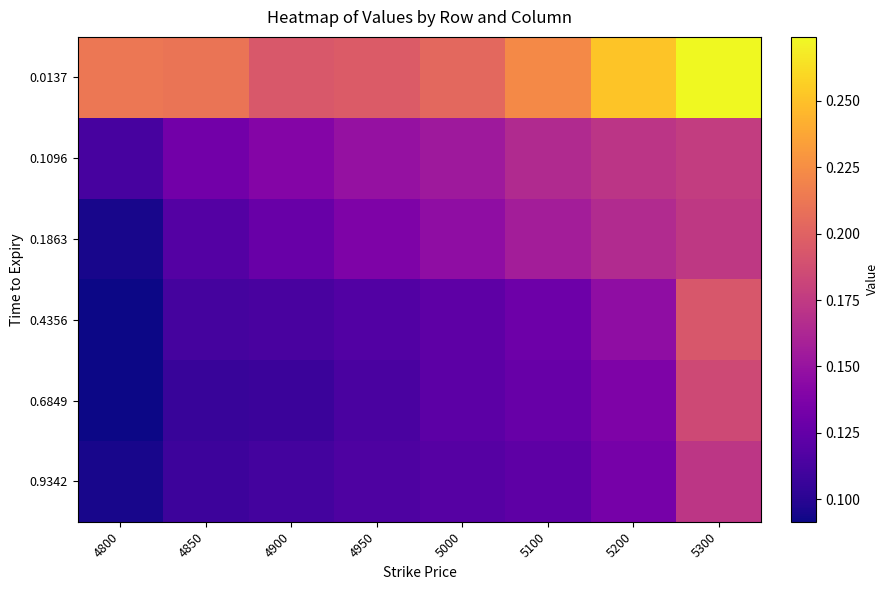

Reading left to right, transcribe all the data shown in this chart.

0.0137: 4800=0.2	4850=0.2	4900=0.2	4950=0.2	5000=0.2	5100=0.2	5200=0.3	5300=0.3
0.1096: 4800=0.1	4850=0.1	4900=0.1	4950=0.1	5000=0.2	5100=0.2	5200=0.2	5300=0.2
0.1863: 4800=0.1	4850=0.1	4900=0.1	4950=0.1	5000=0.1	5100=0.2	5200=0.2	5300=0.2
0.4356: 4800=0.1	4850=0.1	4900=0.1	4950=0.1	5000=0.1	5100=0.1	5200=0.1	5300=0.2
0.6849: 4800=0.1	4850=0.1	4900=0.1	4950=0.1	5000=0.1	5100=0.1	5200=0.1	5300=0.2
0.9342: 4800=0.1	4850=0.1	4900=0.1	4950=0.1	5000=0.1	5100=0.1	5200=0.1	5300=0.2